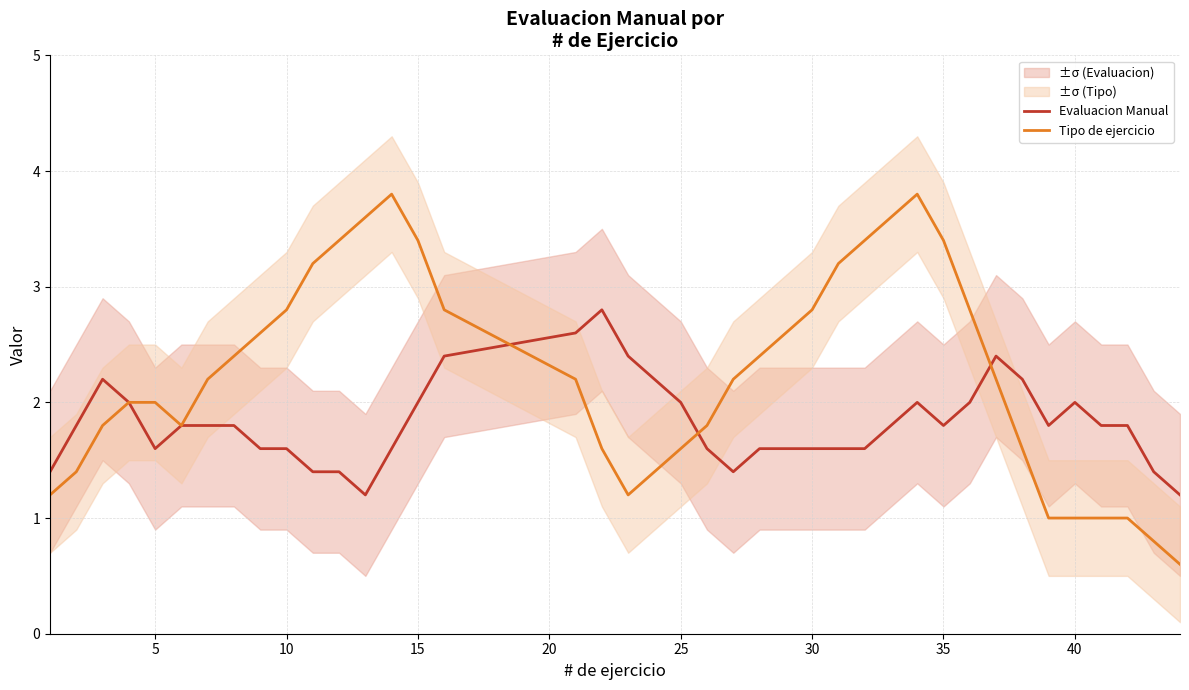

What is the sum of all Evaluacion Manual values?

72.8